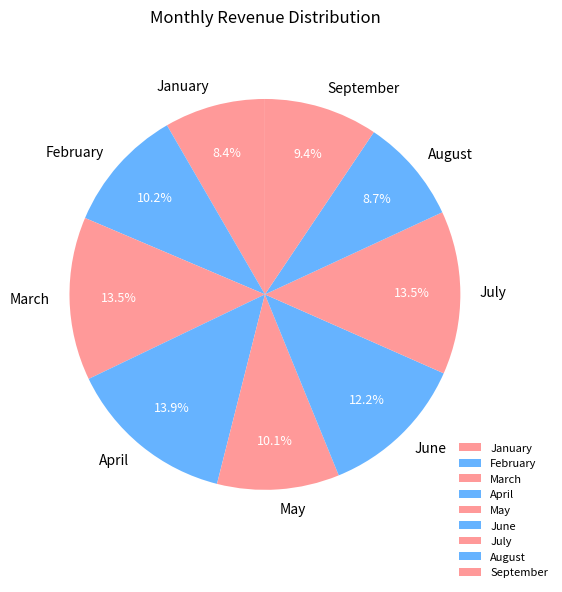

True or false: August accounts for 9% of the total.

True